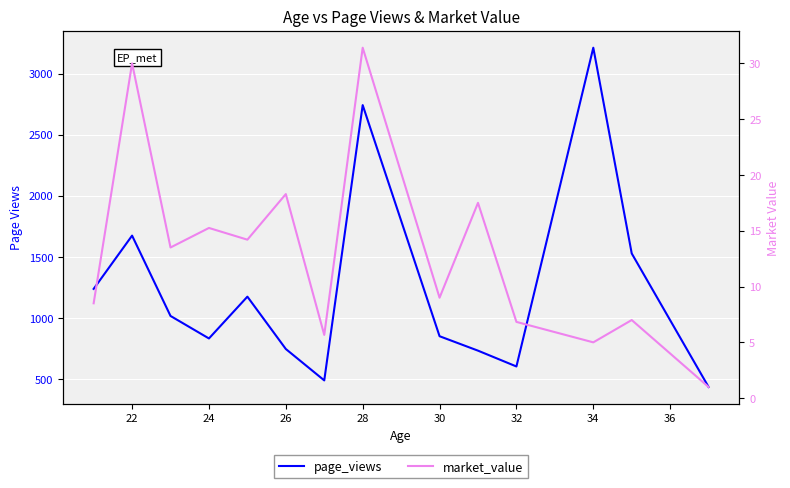

How many values in the page_views series are below 1017?

7